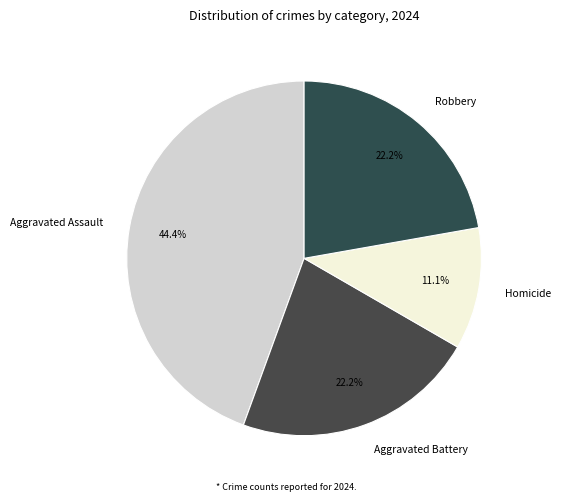

Count the number of slices in the pie.

4